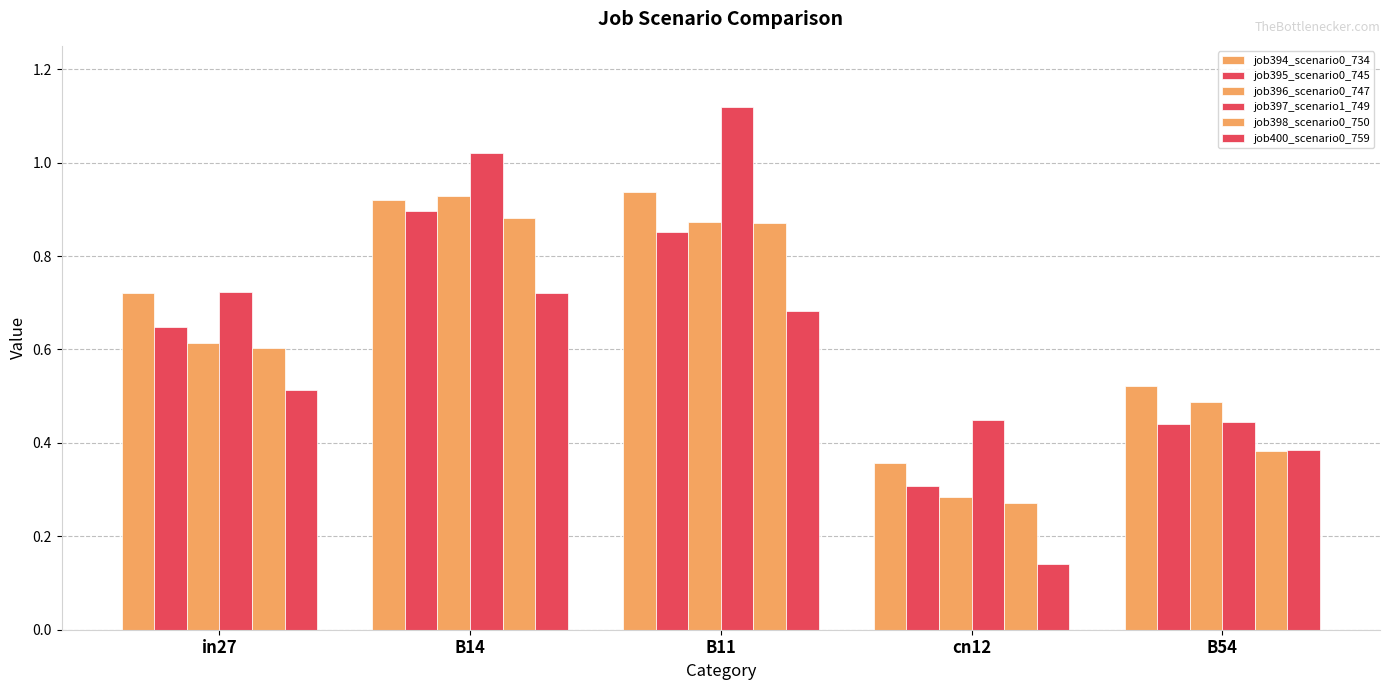

How many bars are there in each group?

6